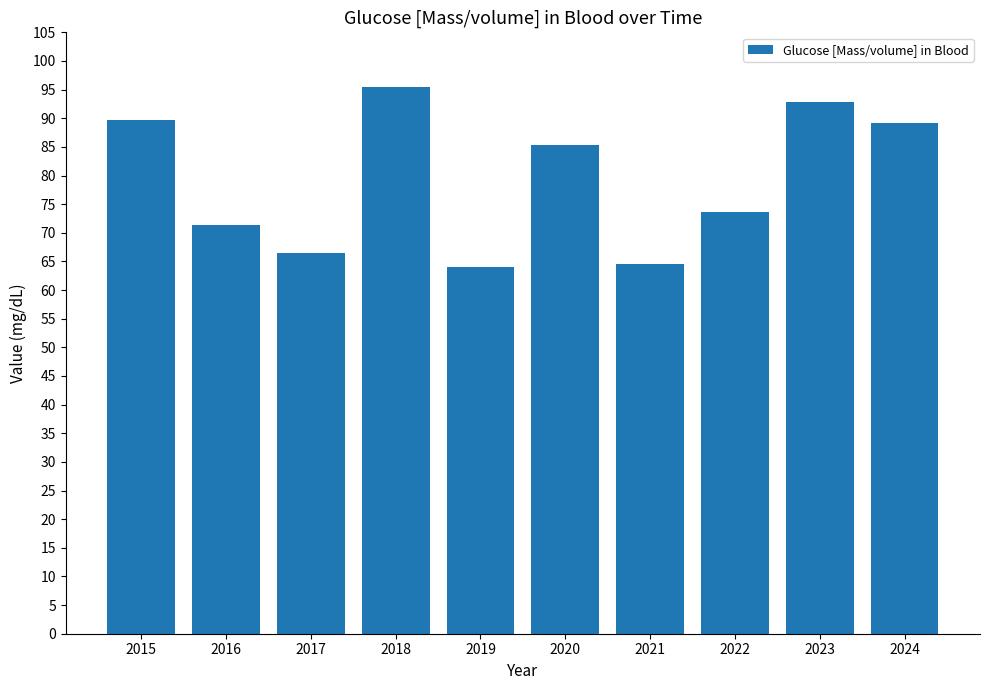

What is the smallest value displayed?

64.1